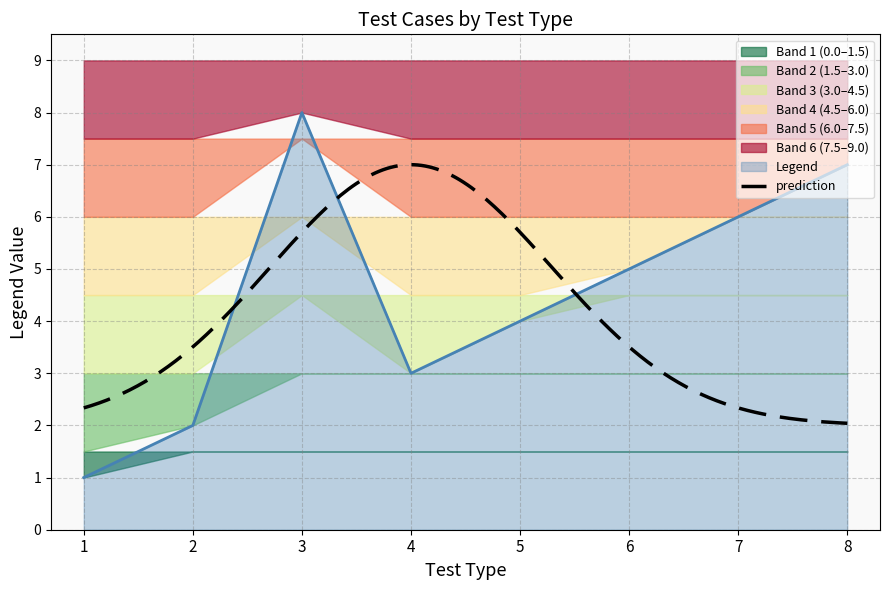

What is the value of the 2nd point from the left?

2